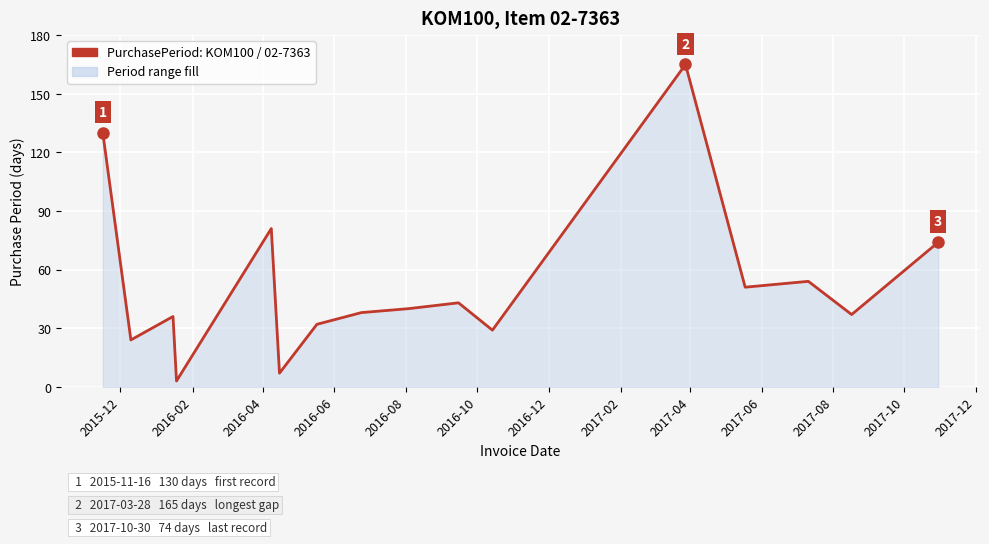

What is the difference between the maximum and minimum values?

162